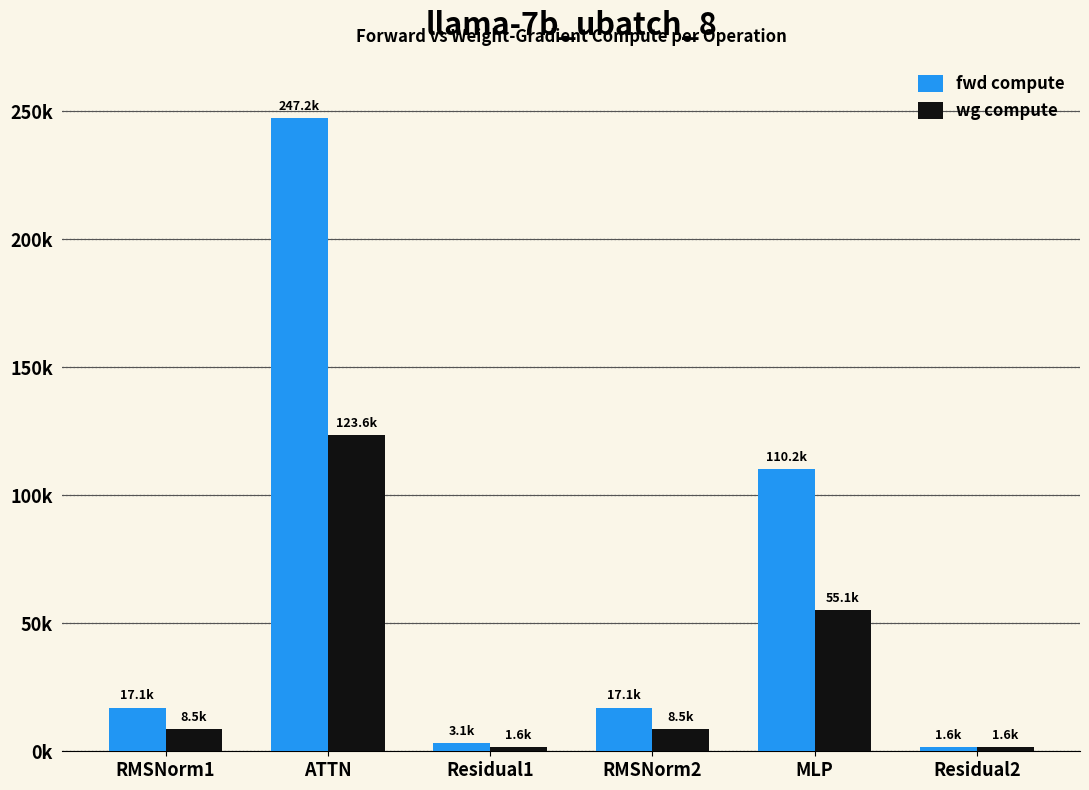

Which label corresponds to the largest value in the chart?

ATTN